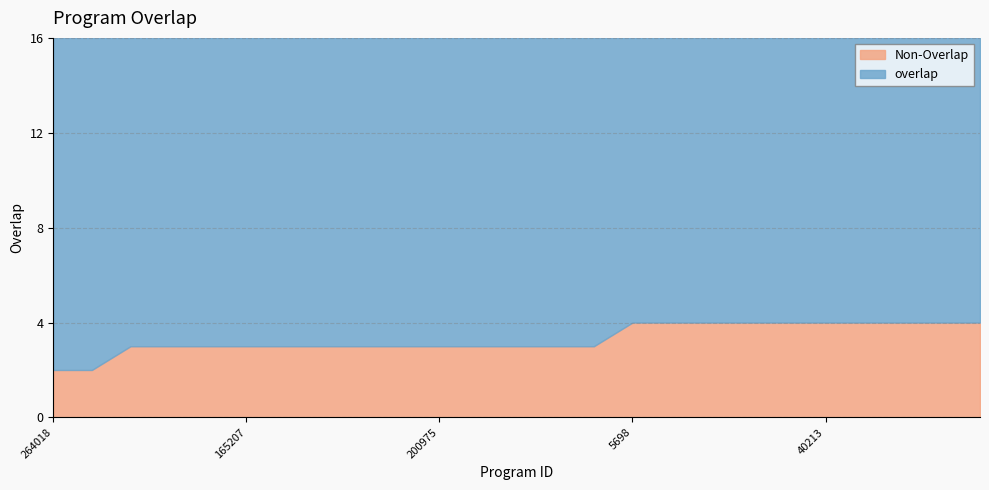

Reading right to left, list all the values displayed in this chart.

40423=12	40345=12	40327=12	40275=12	40213=12	34109=12	31987=12	28375=12	10217=12	5698=12	249356=13	244174=13	228603=13	204542=13	200975=13	194073=13	194069=13	193868=13	168642=13	165207=13	134163=13	130884=13	63219=13	329279=14	264018=14